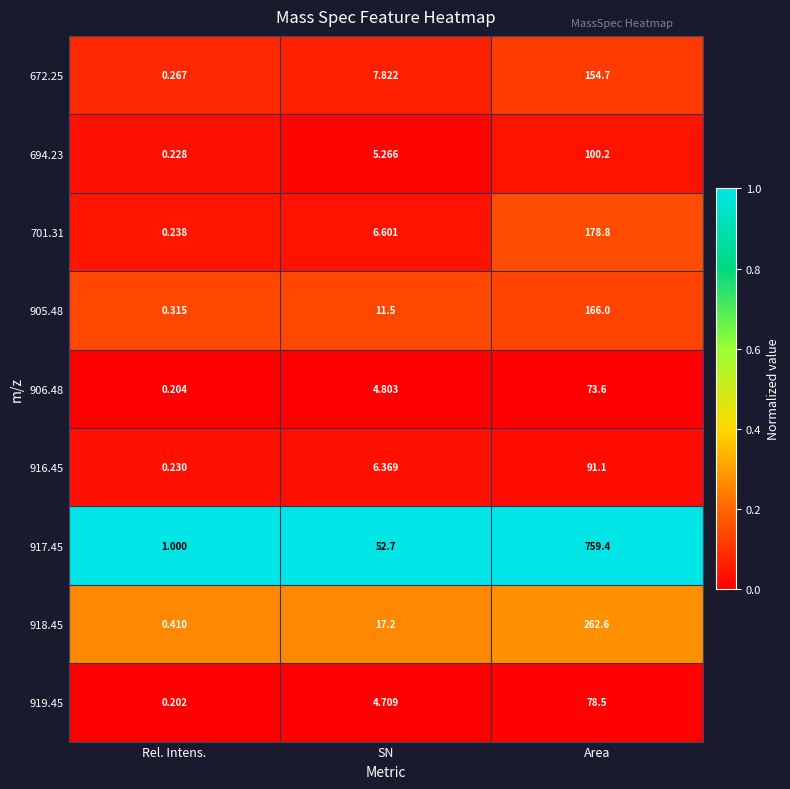

At which label does 694.23 first exceed 5?

SN